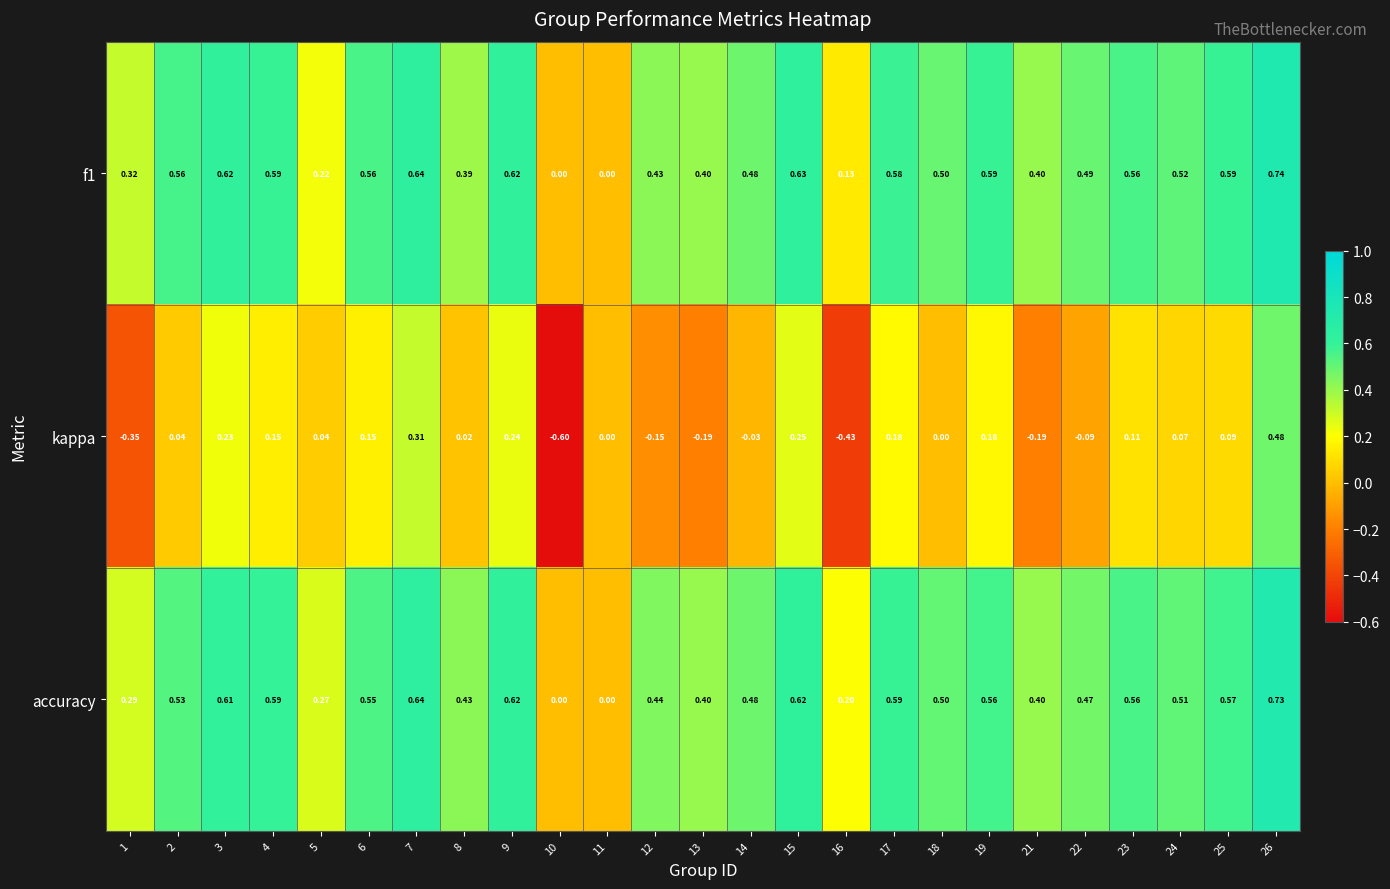

How many series are shown in this chart?

3